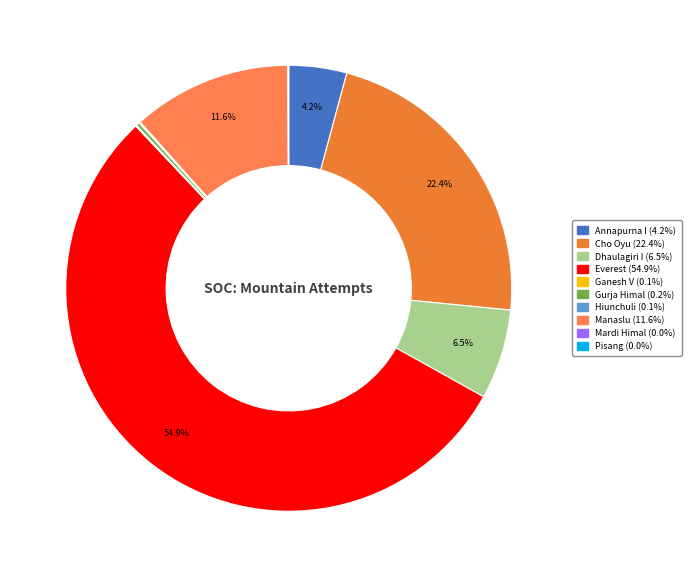

What is the change in value from Annapurna I to Dhaulagiri I?

+923